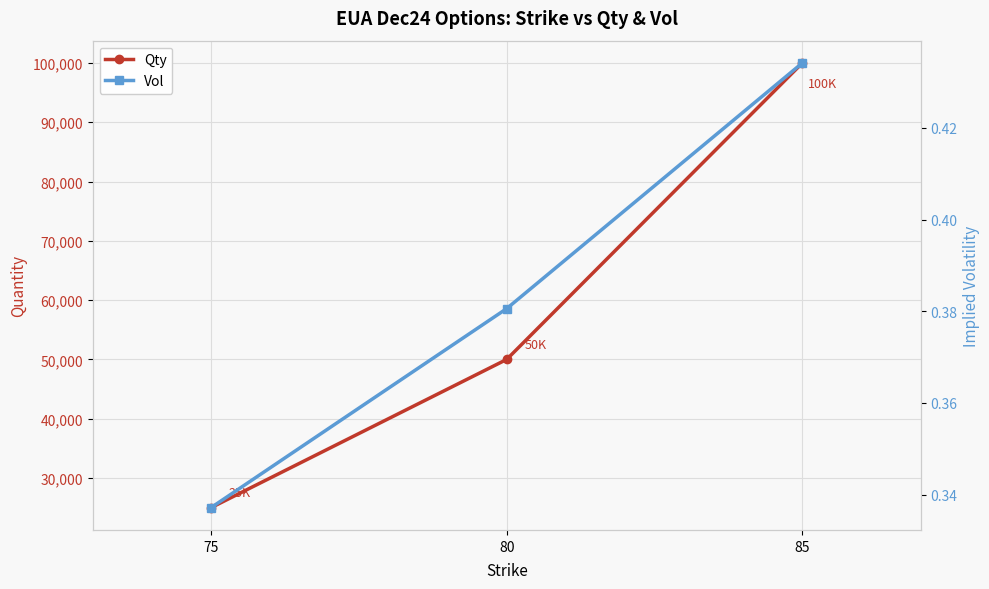

Which series has the largest range (max minus min)?

Qty